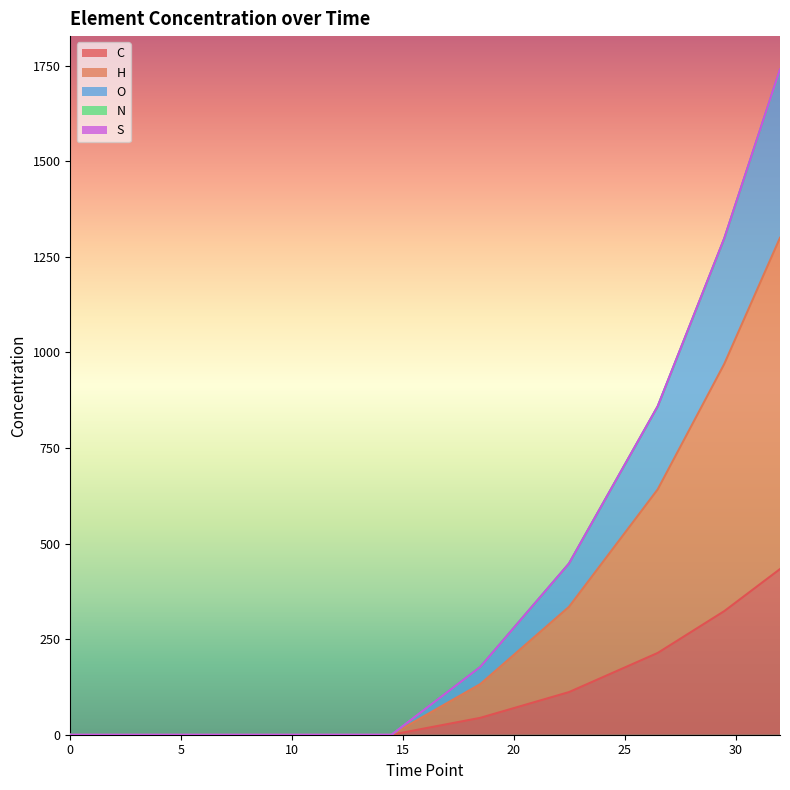

What is the highest value of the C series?

433.2